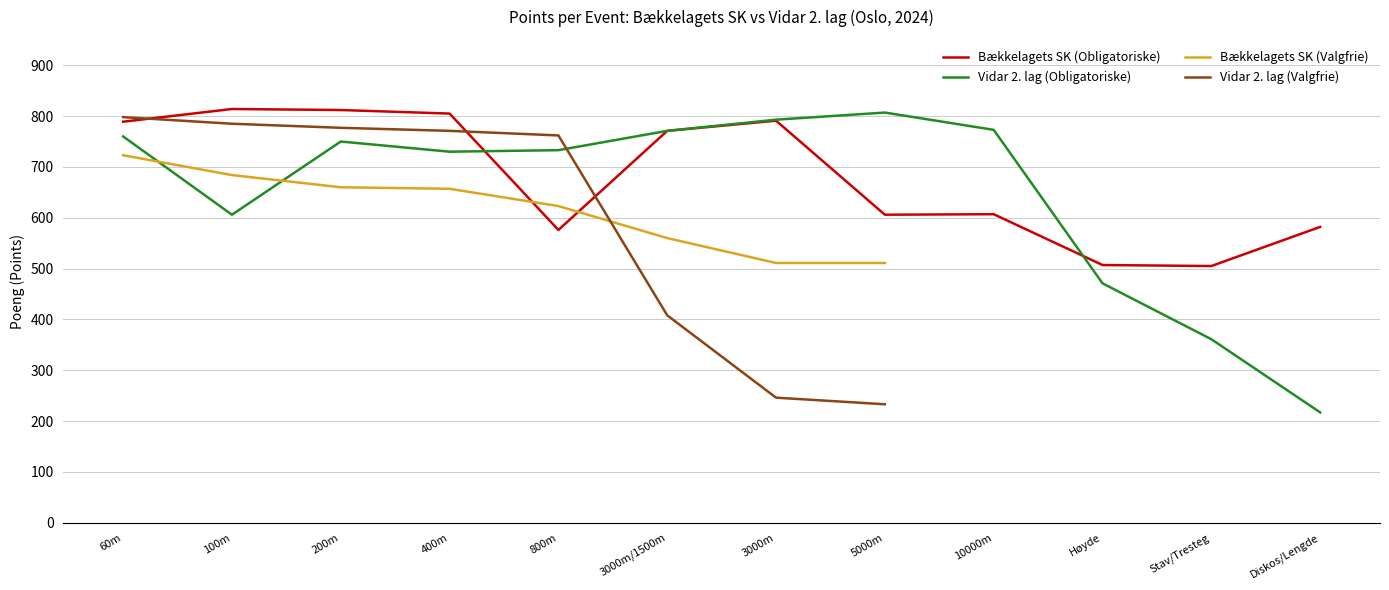

What is the highest value of the Bækkelagets SK (Valgfrie) series?

723.0